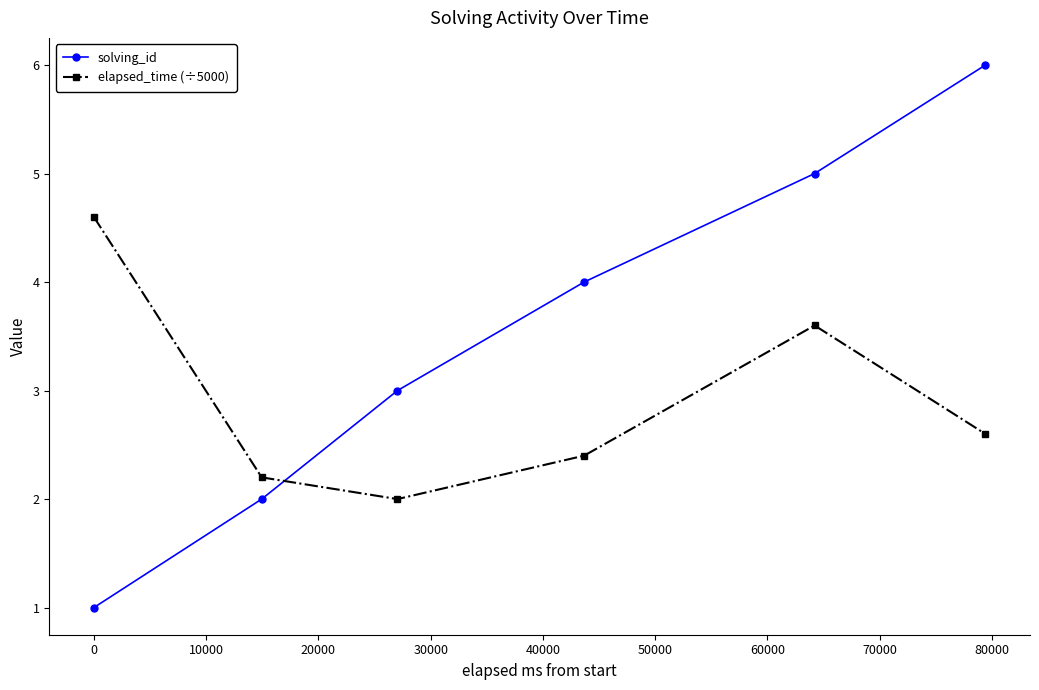

List the series in order of their peak value, lowest first.

elapsed_time (÷5000), solving_id